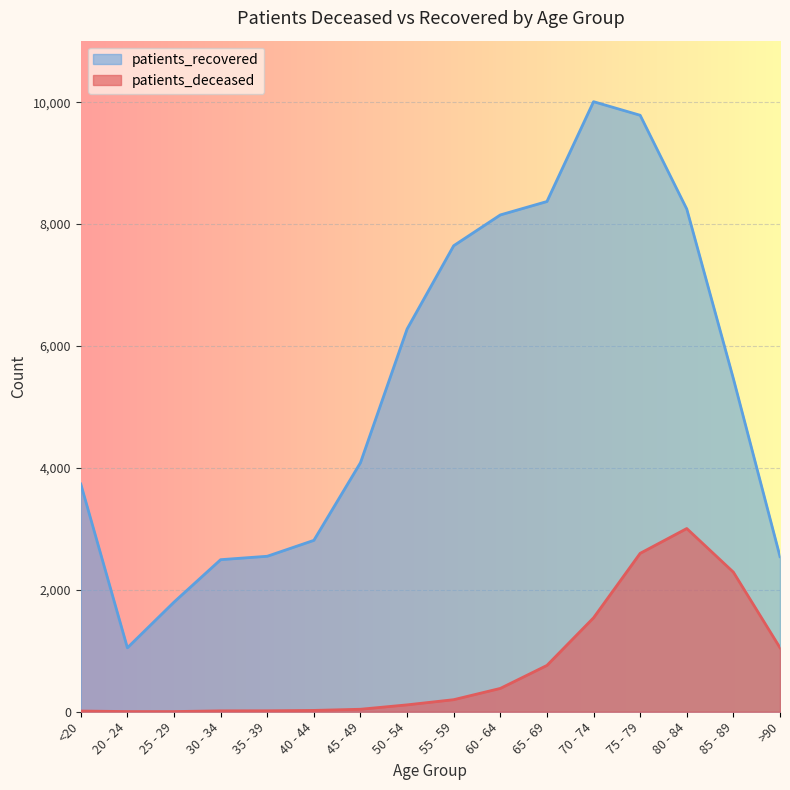

Rank the series by their average value, from highest to lowest.

patients_recovered, patients_deceased